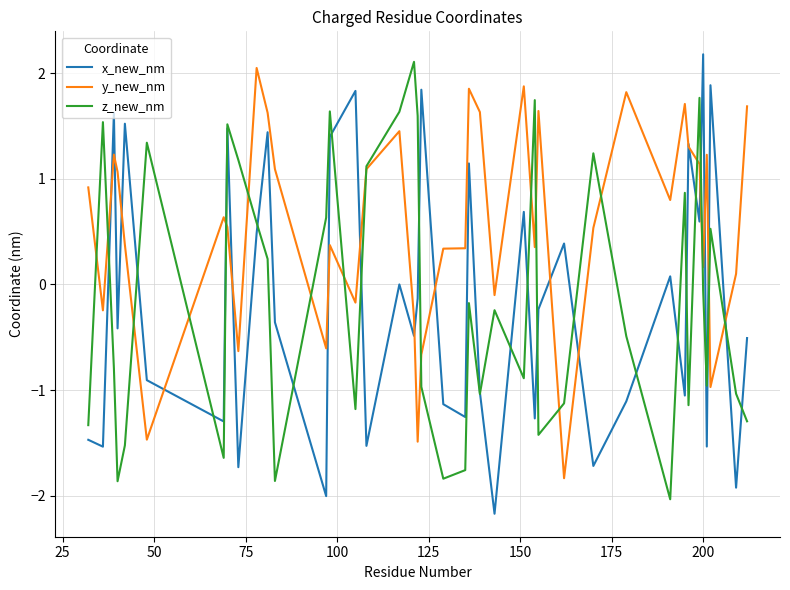

Which series has the largest total across all categories?

y_new_nm